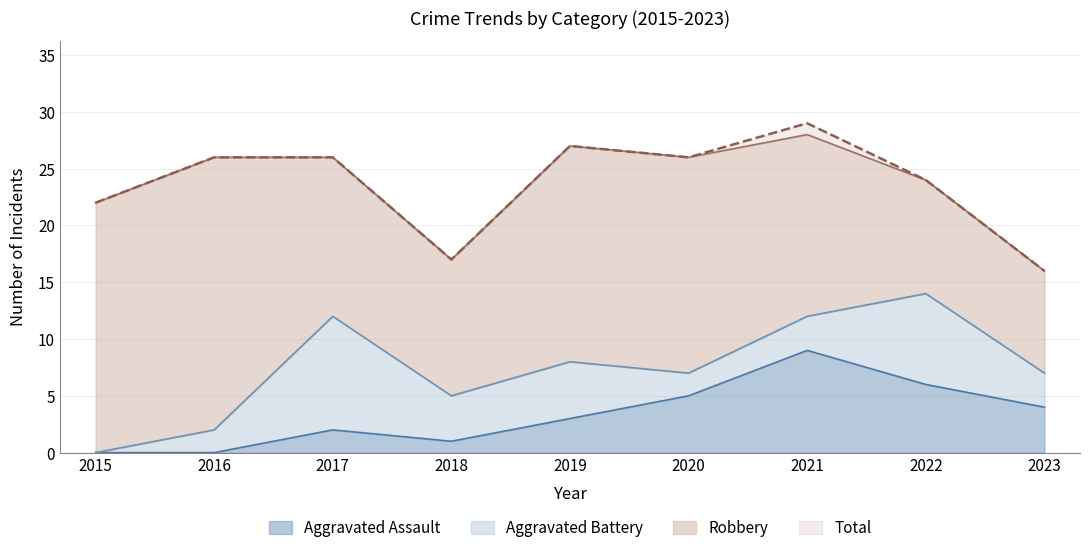

True or false: Aggravated Assault and Total intersect in this chart.

False